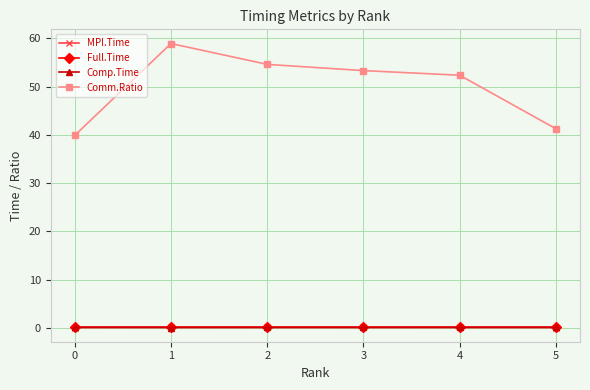

How many values in the Comm.Ratio series exceed 53?

3